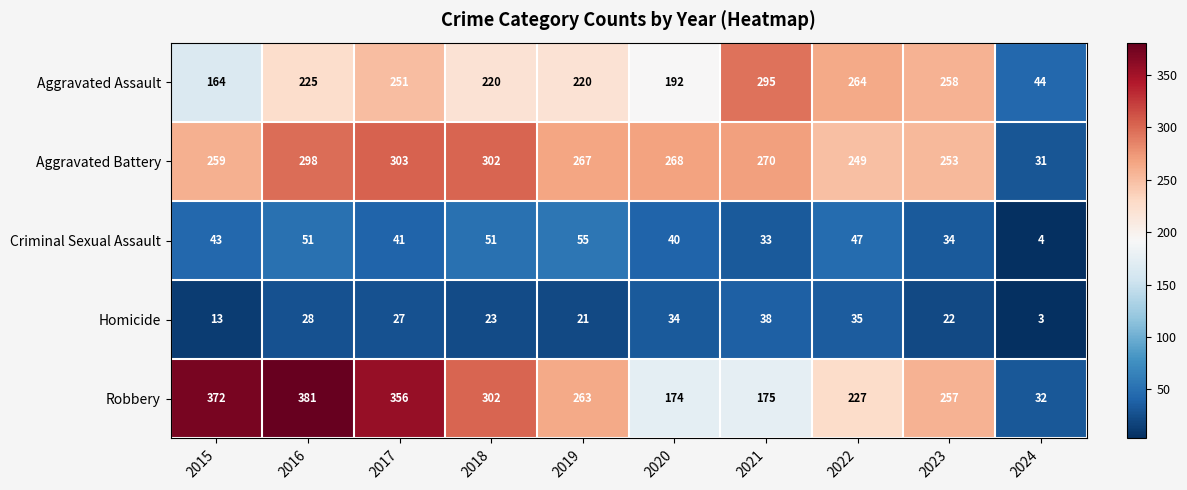

How many data points does each series have?

10